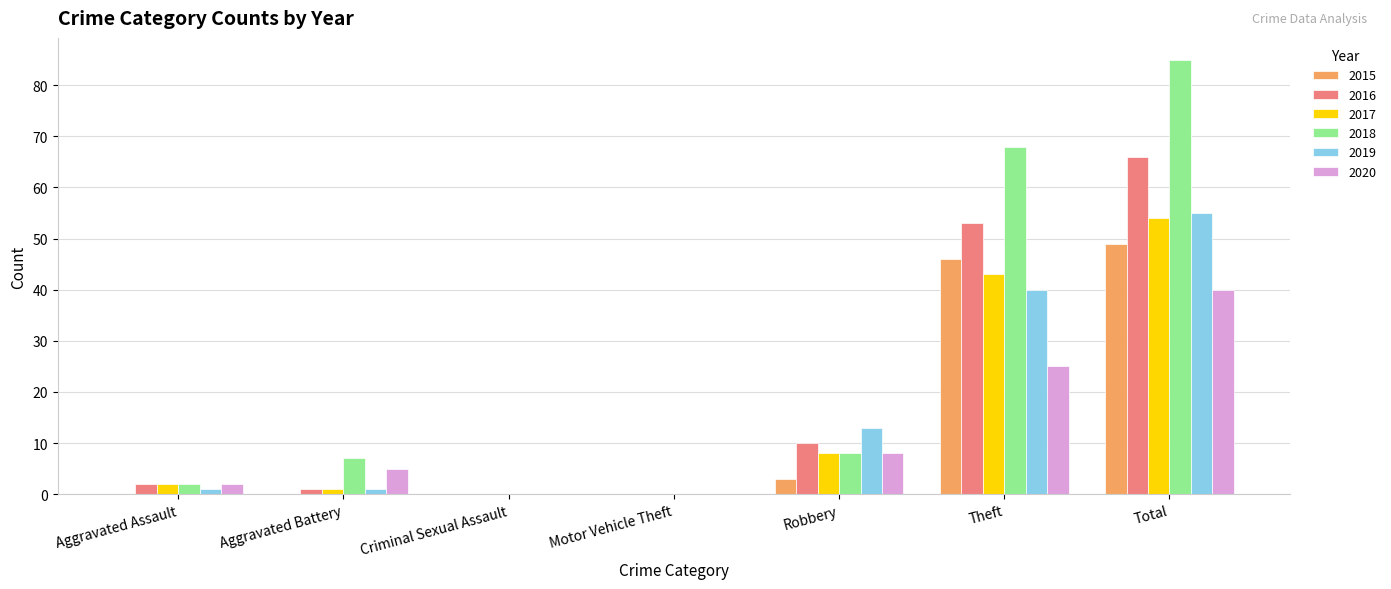

What are all the series names shown in the legend?

2015, 2016, 2017, 2018, 2019, 2020